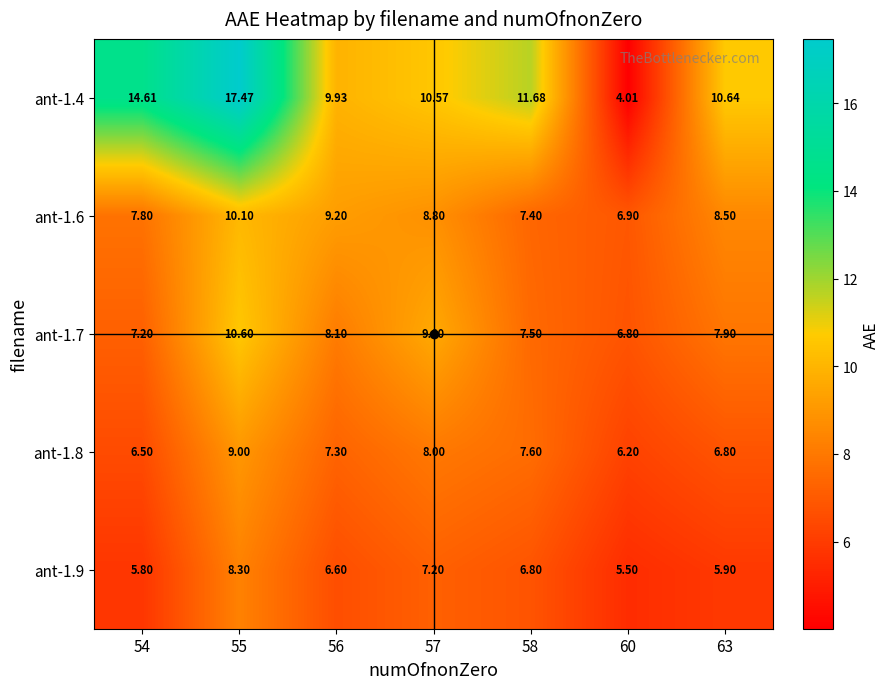

How many categories are shown in the chart?

7